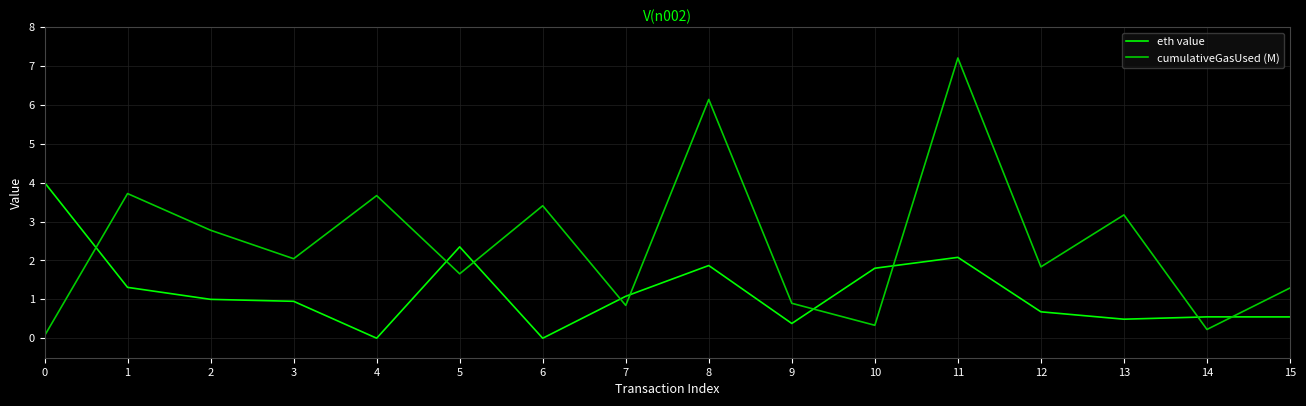

Read the eth value value at 13.

0.5